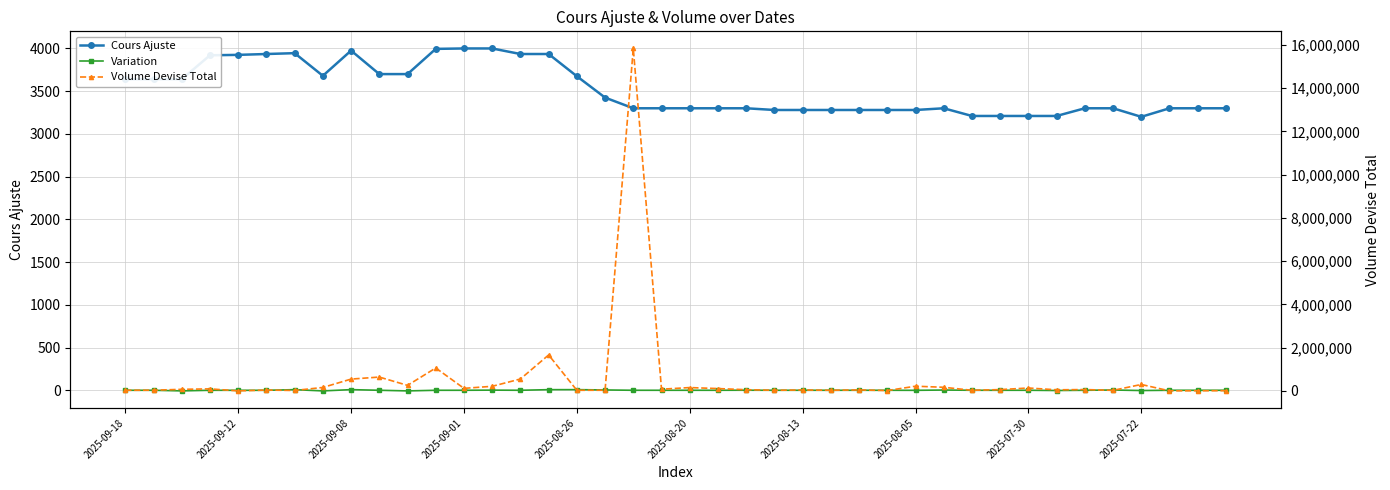

Does the chart have visible grid lines?

Yes